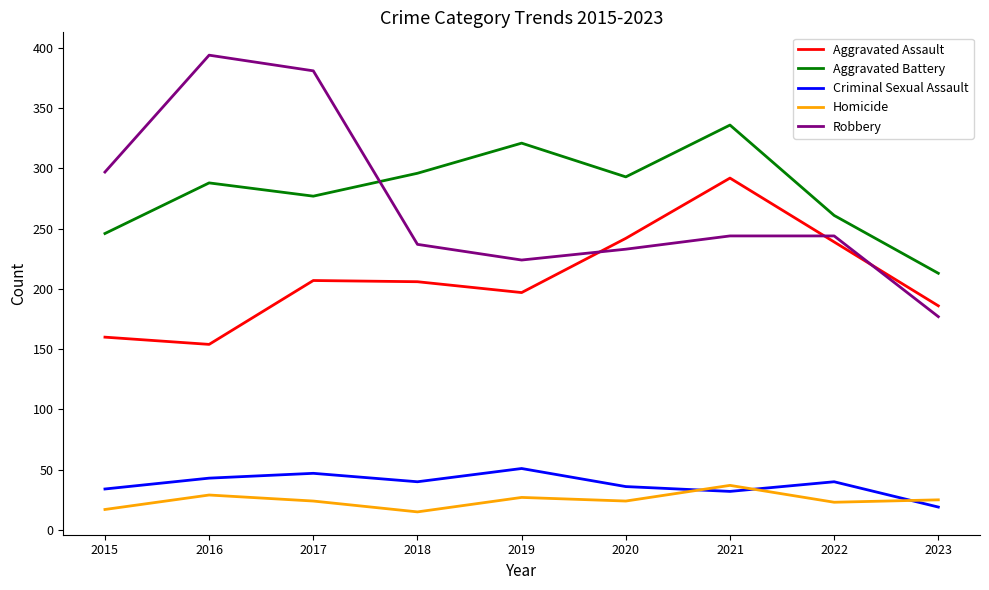

Which series has the largest total across all categories?

Aggravated Battery